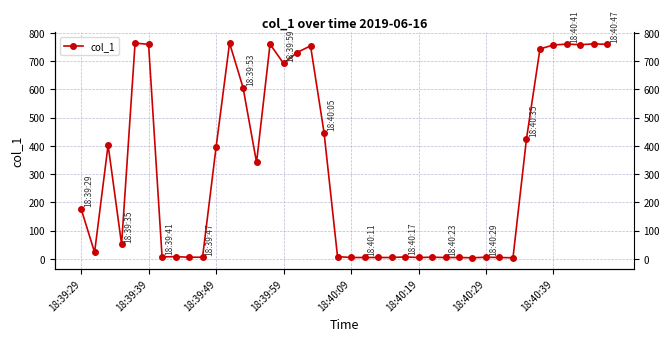

What is the difference between the maximum and second lowest values?

760.3